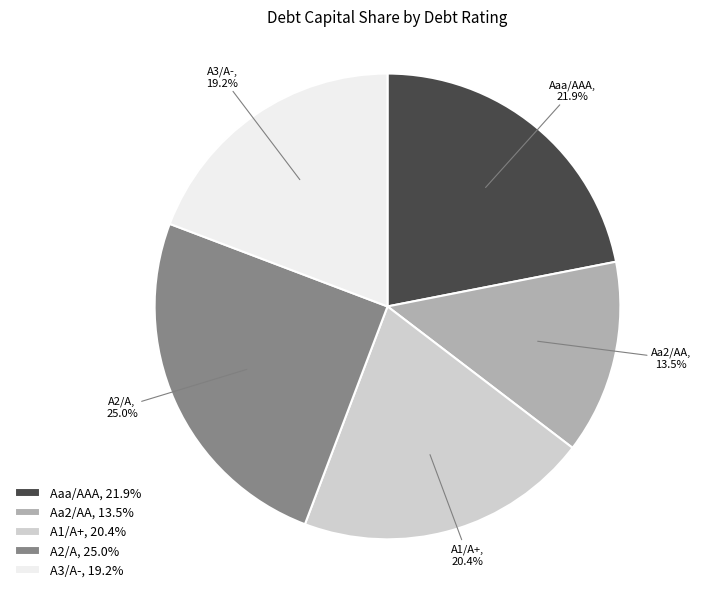

To the nearest percent, what percentage of the pie is A1/A+?

20%